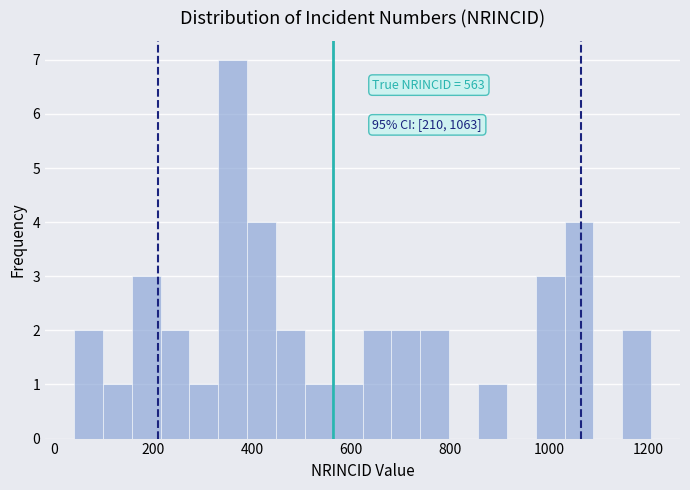

Around what value on the x-axis is the tallest bar? Give the approximate position of its centre, as read against the axis.

360